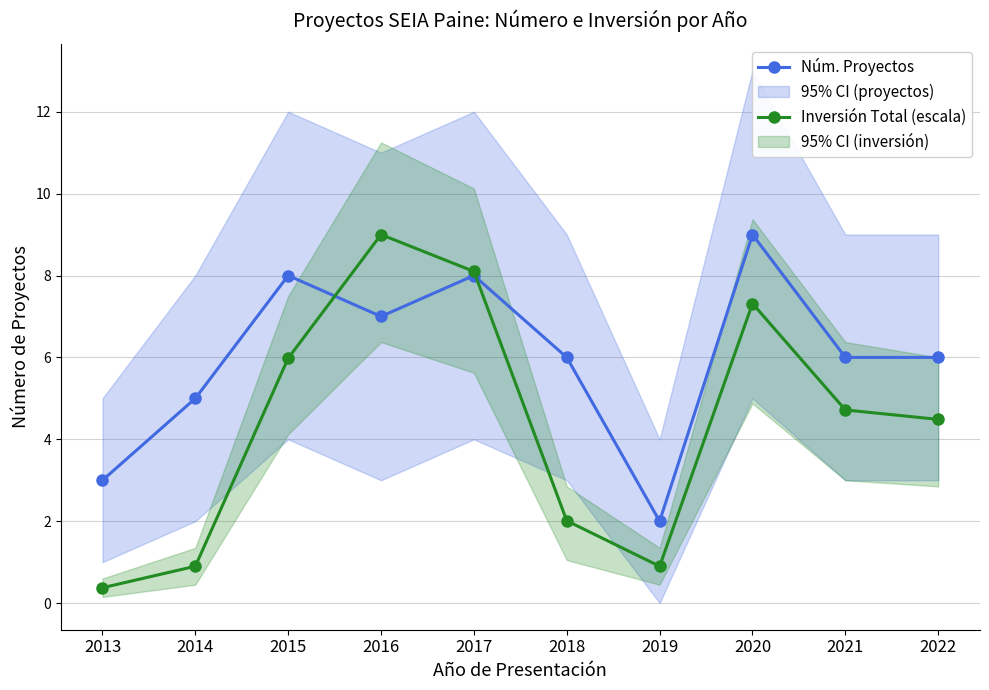

List the labels in order of Inversión Total (escala) value, smallest first.

2013, 2014, 2019, 2018, 2022, 2021, 2015, 2020, 2017, 2016